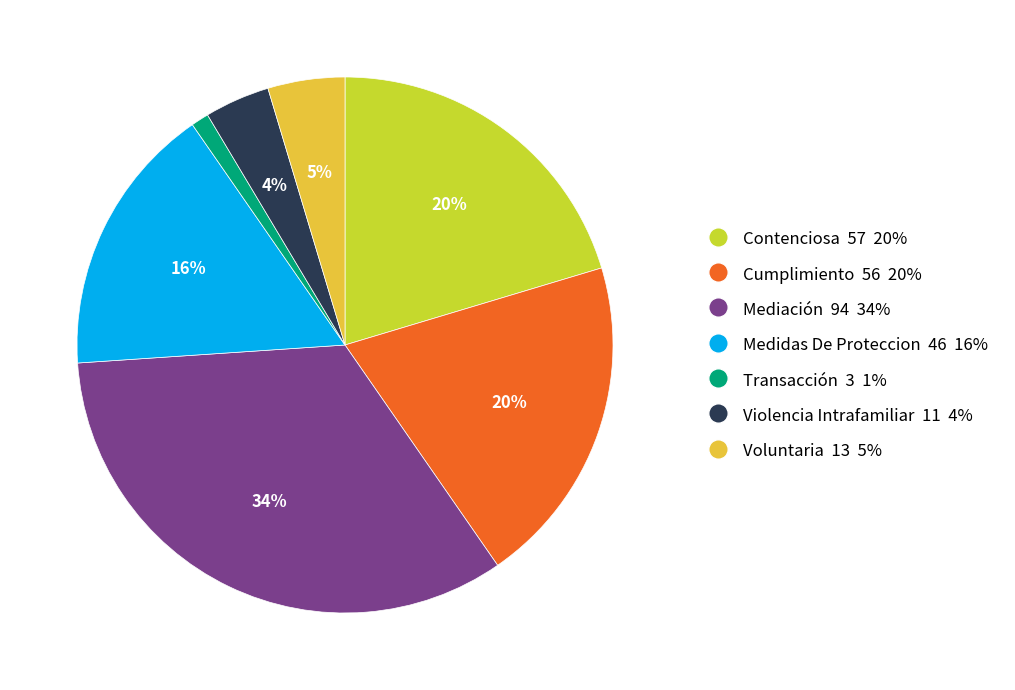

Is it true that Contenciosa is 20% of the pie?

True